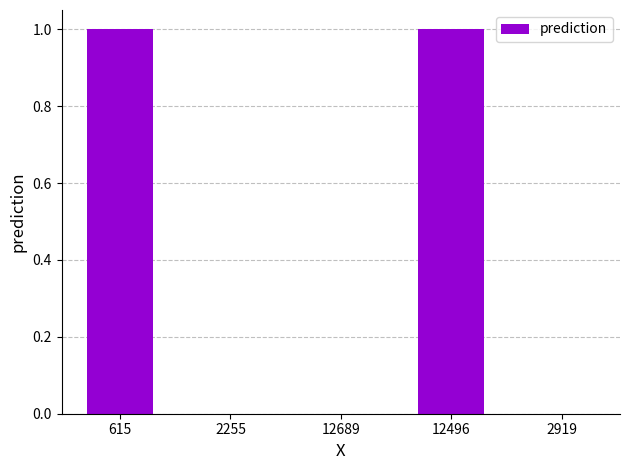

Is it true that the value at 12496 is 2?

False